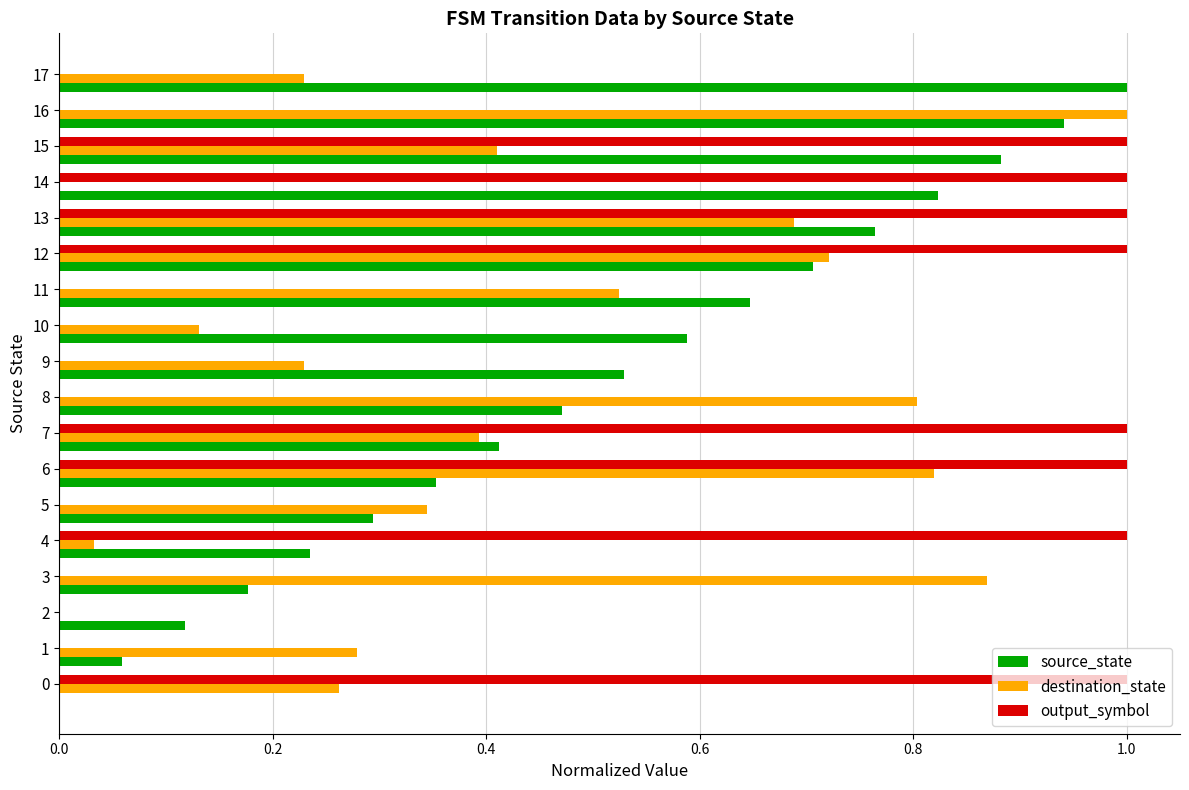

What is the sum of all source_state values?

9.0